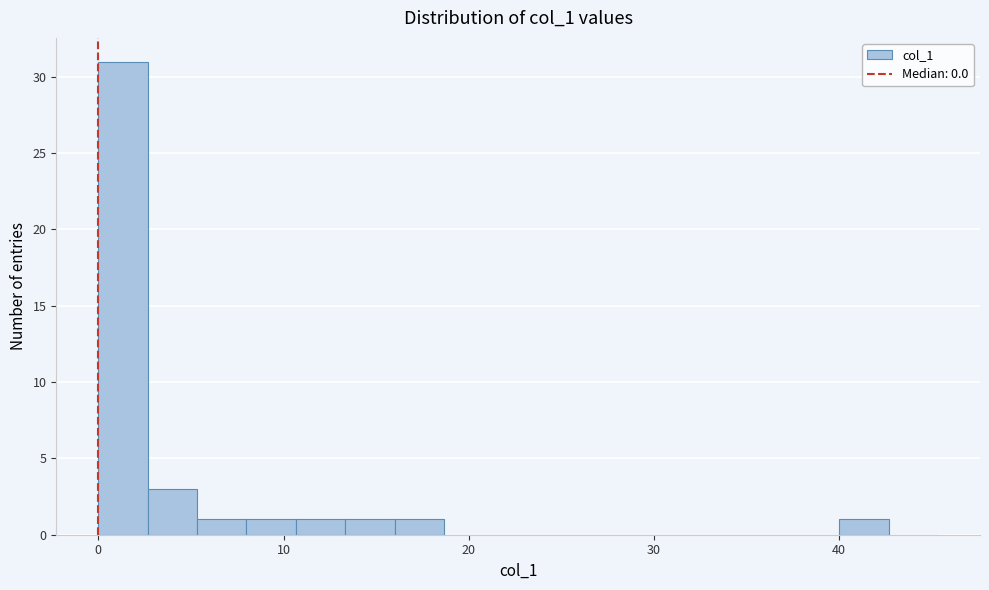

Around what value on the x-axis is the tallest bar? Give the approximate position of its centre, as read against the axis.

1